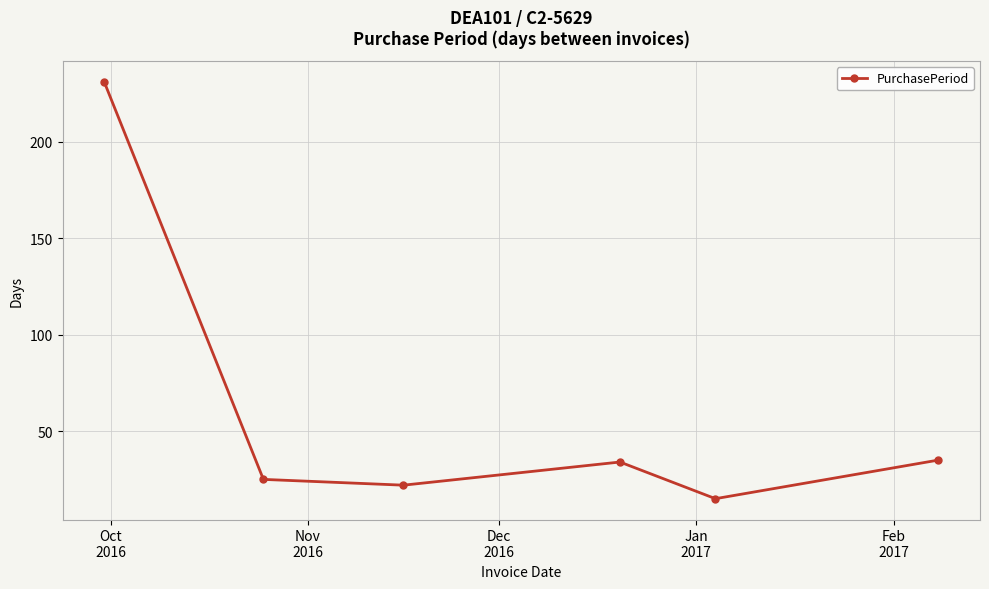

What is the sum of all values?

362